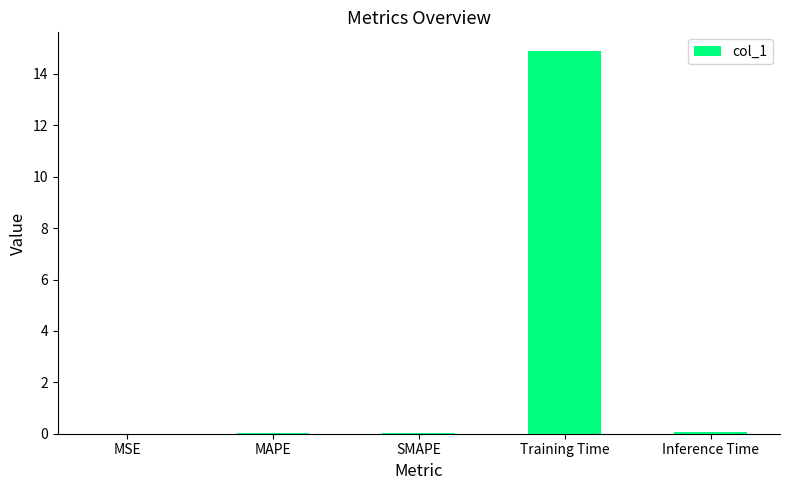

What is the maximum value shown in the chart?

14.9